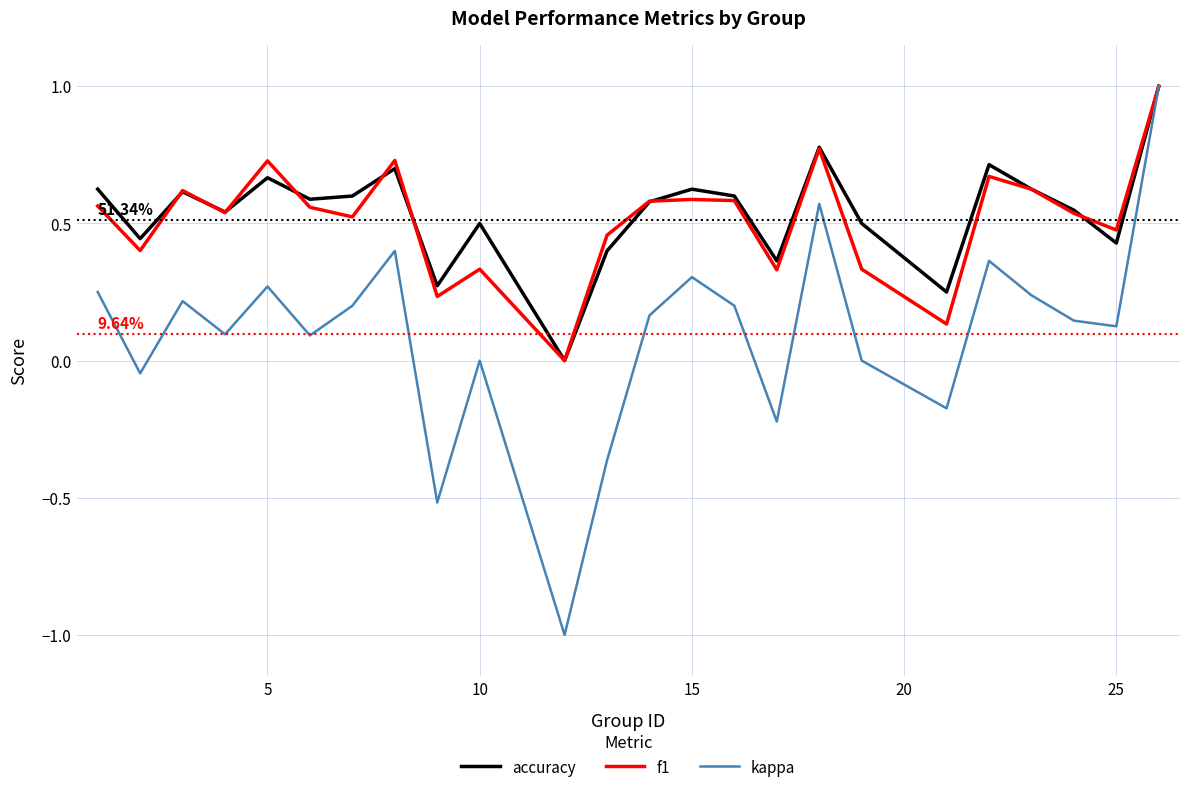

Which series has the widest spread of values?

kappa